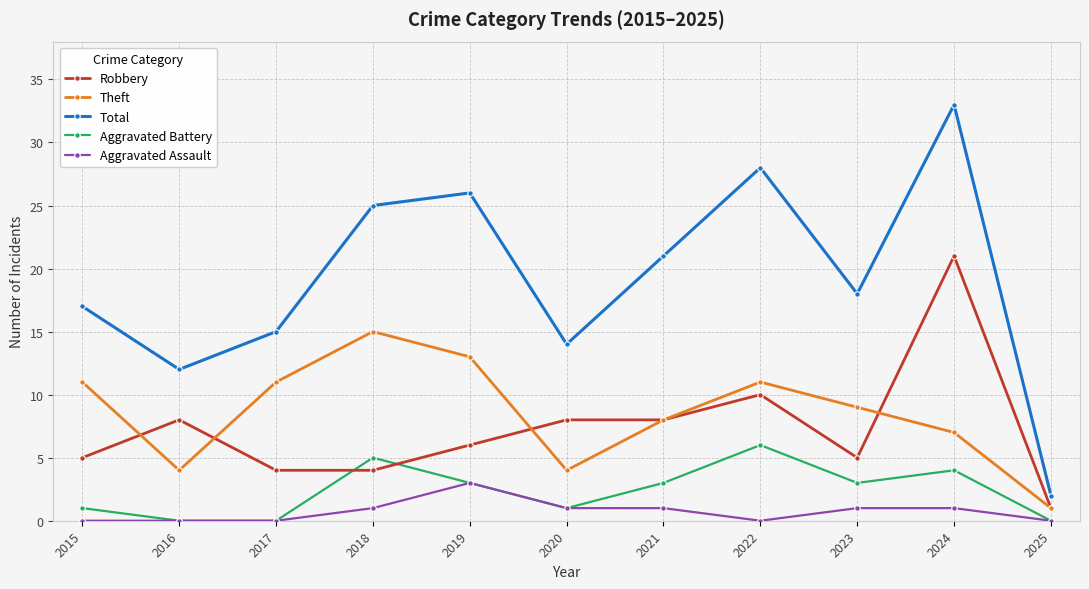

What is the sum of all Aggravated Battery values?

26